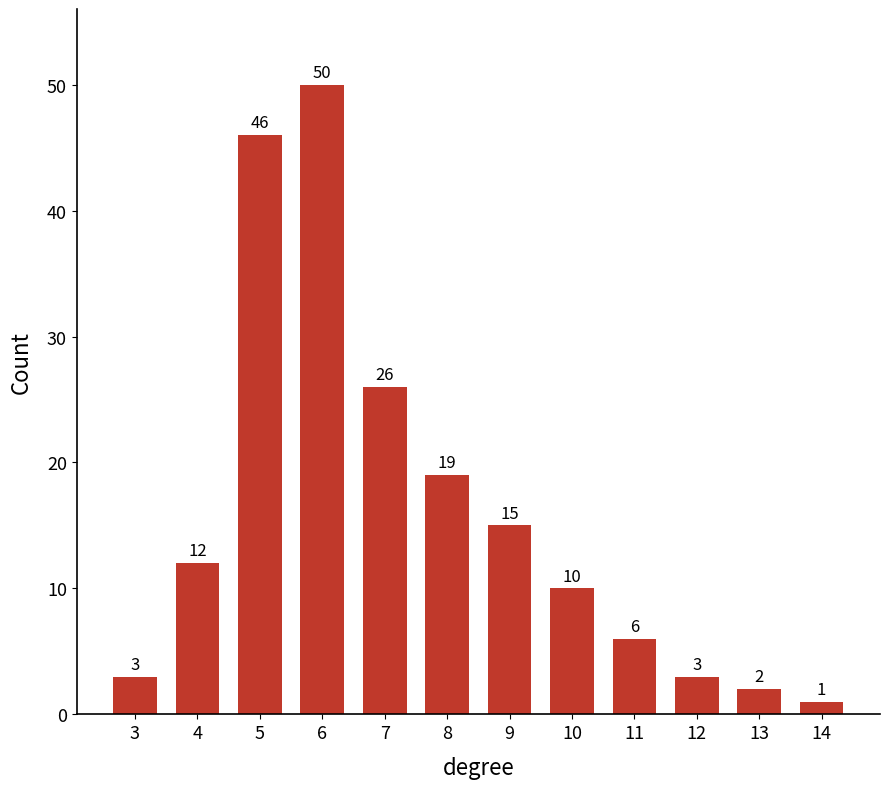

What is the change in value from 4 to 6?

+38